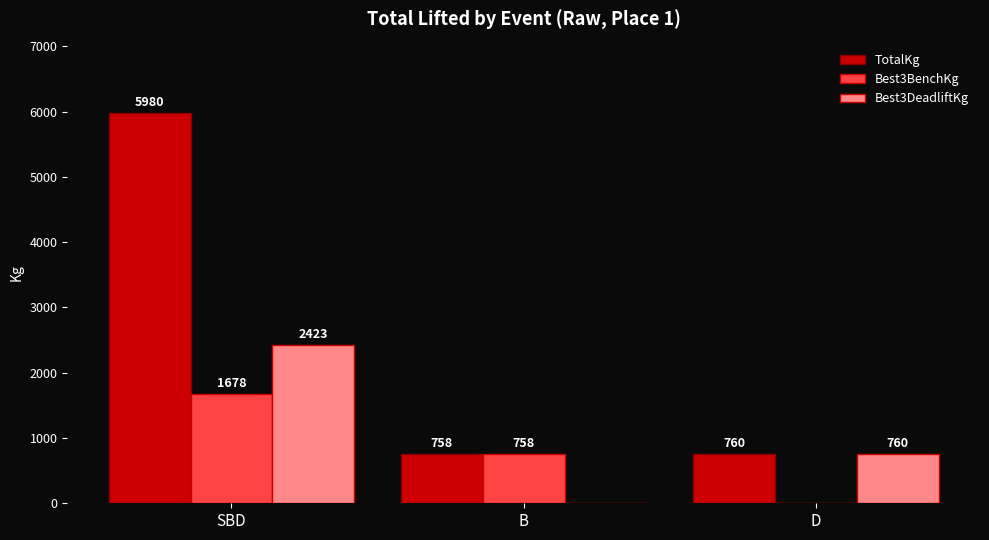

True or false: Best3DeadliftKg has a value of 0.0 at B.

True